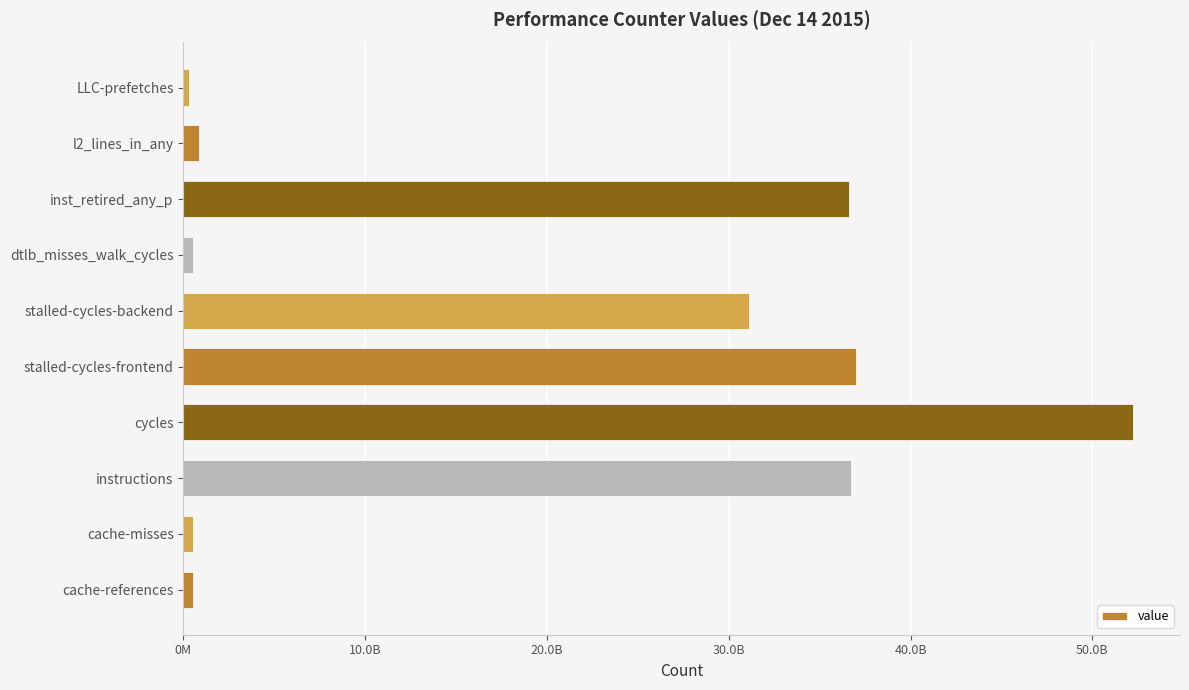

Are the bars horizontal?

Yes